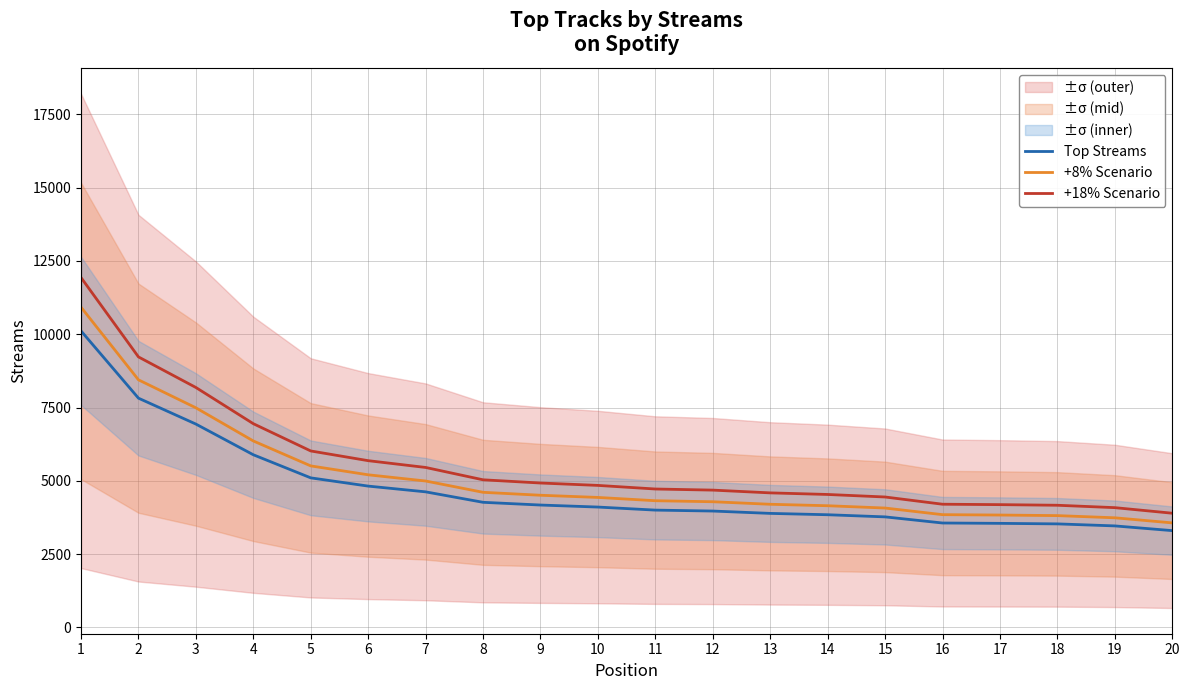

What is the average value of the Top Streams series?

4735.3